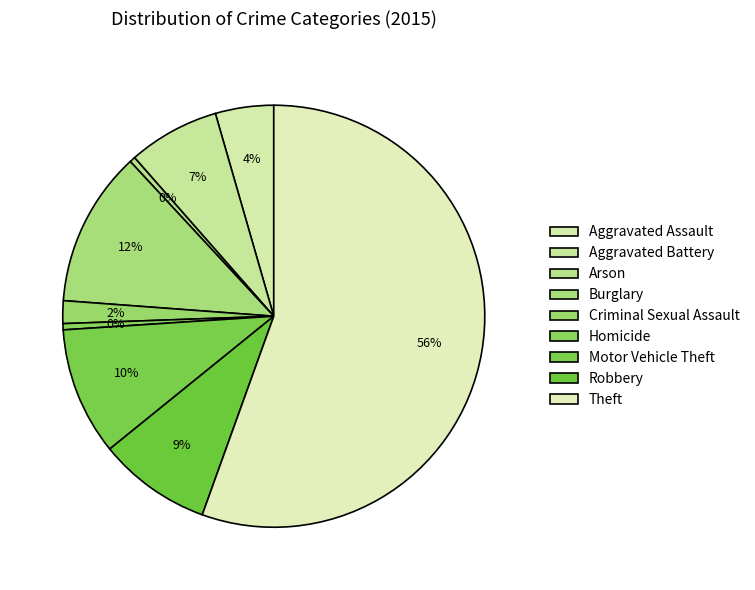

Is there a majority slice in this chart?

Yes